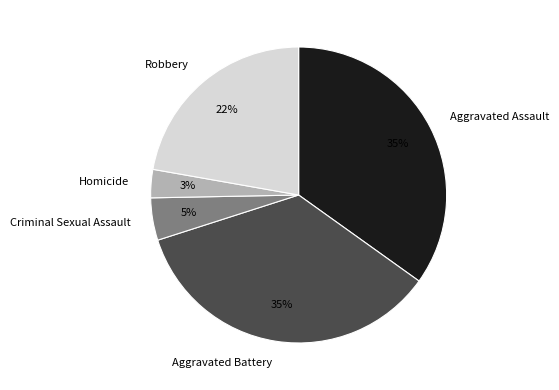

Is there a majority slice in this chart?

No